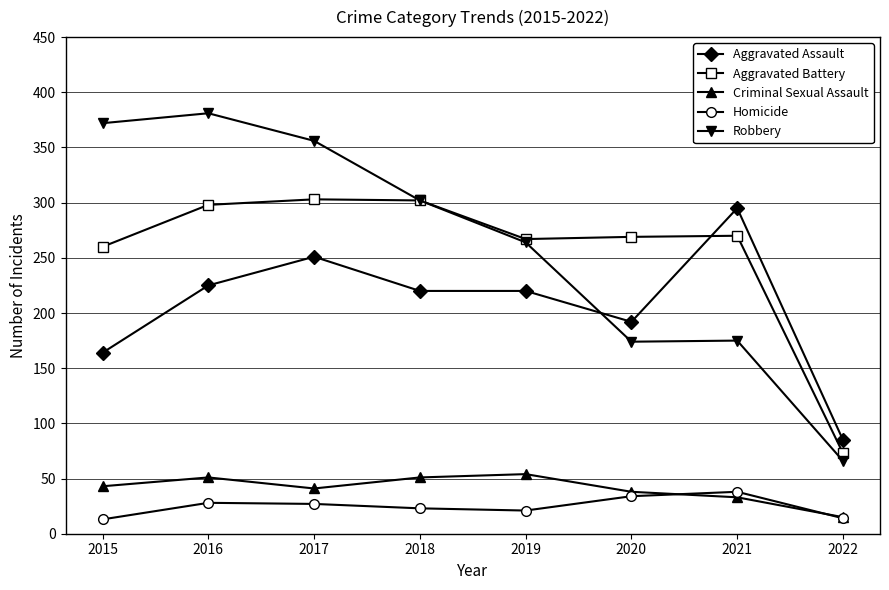

How many categories are shown in the chart?

8